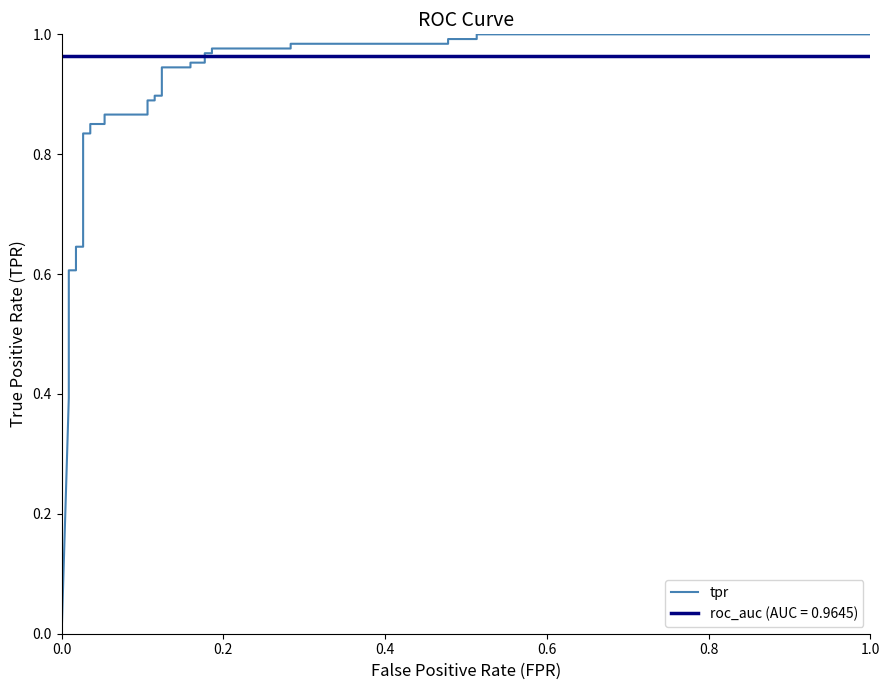

What is the value of the 22nd point from the left?

1.0